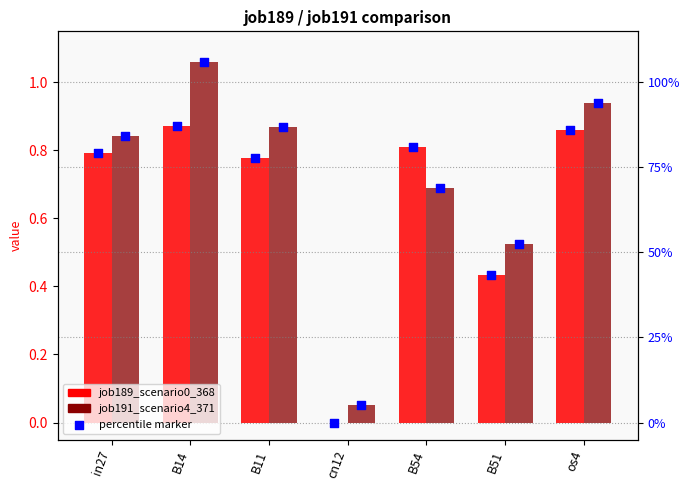

Which series has the largest total across all categories?

job191_scenario4_371